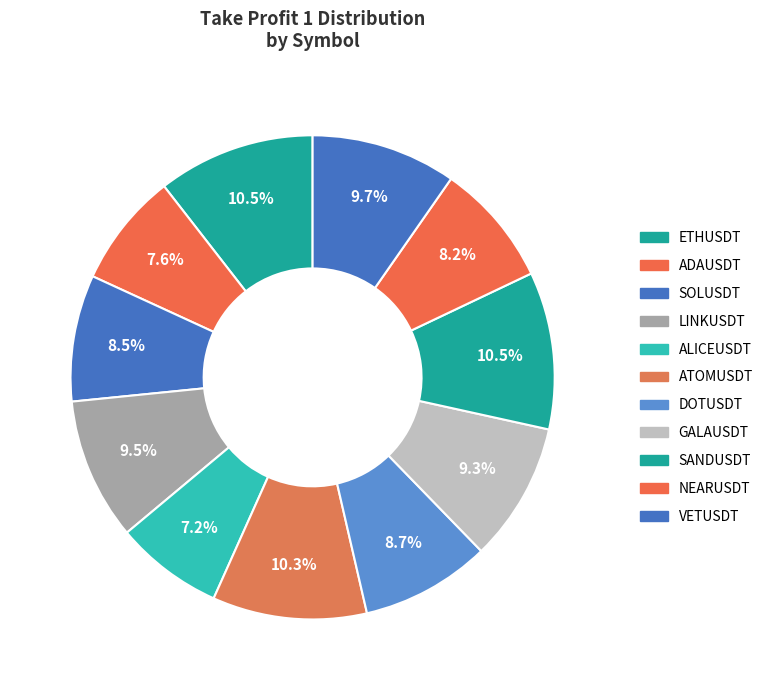

What percentage is NOT represented by ETHUSDT?

89.5%